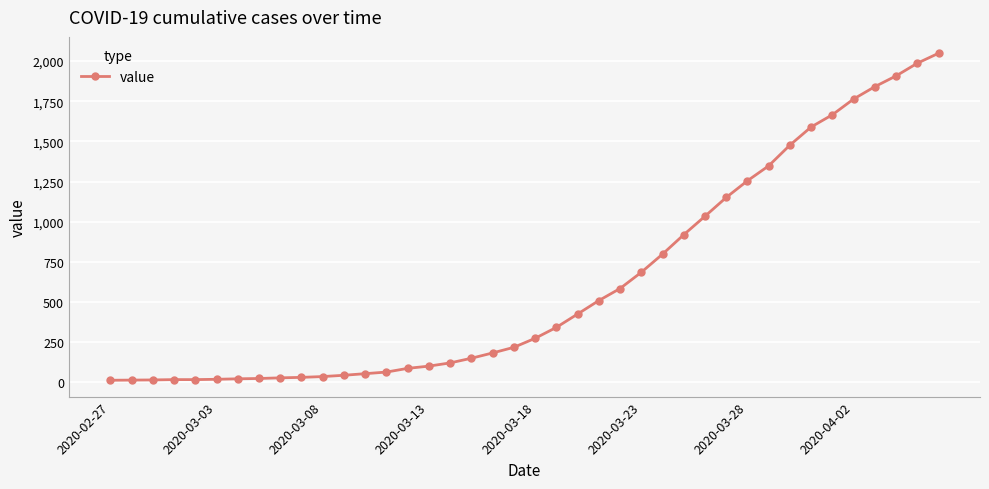

What is the average value?

622